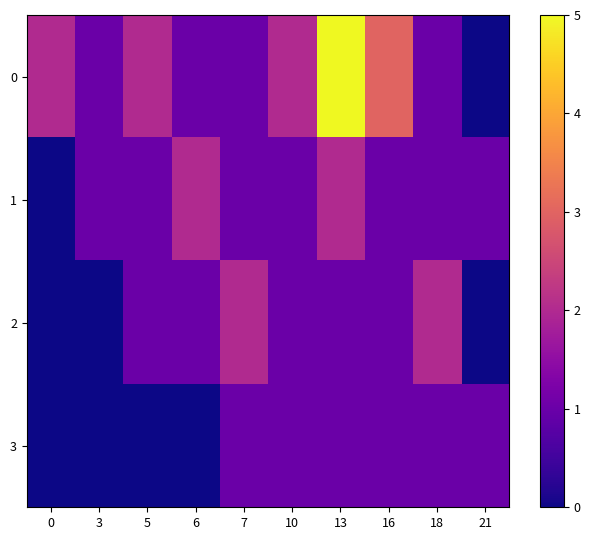

Reading right to left, what are all the values shown in this chart?

0: 21=0	18=1	16=3	13=5	10=2	7=1	6=1	5=2	3=1	0=2
1: 21=1	18=1	16=1	13=2	10=1	7=1	6=2	5=1	3=1	0=0
2: 21=0	18=2	16=1	13=1	10=1	7=2	6=1	5=1	3=0	0=0
3: 21=1	18=1	16=1	13=1	10=1	7=1	6=0	5=0	3=0	0=0